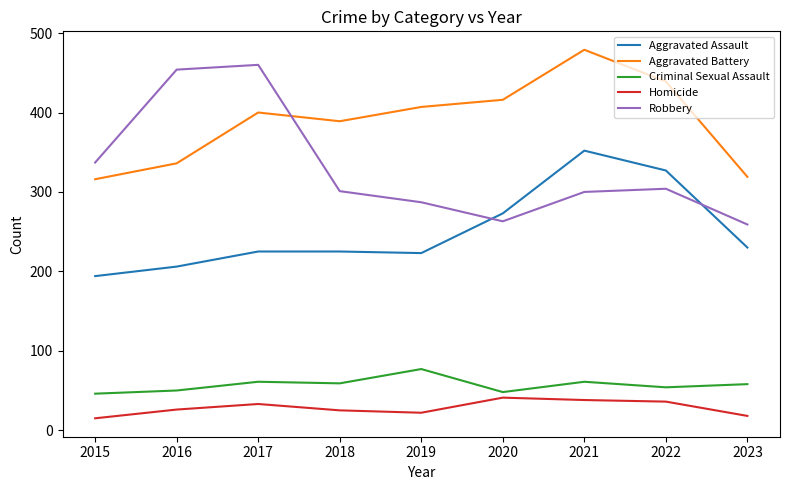

True or false: Criminal Sexual Assault and Aggravated Battery cross at least once.

False